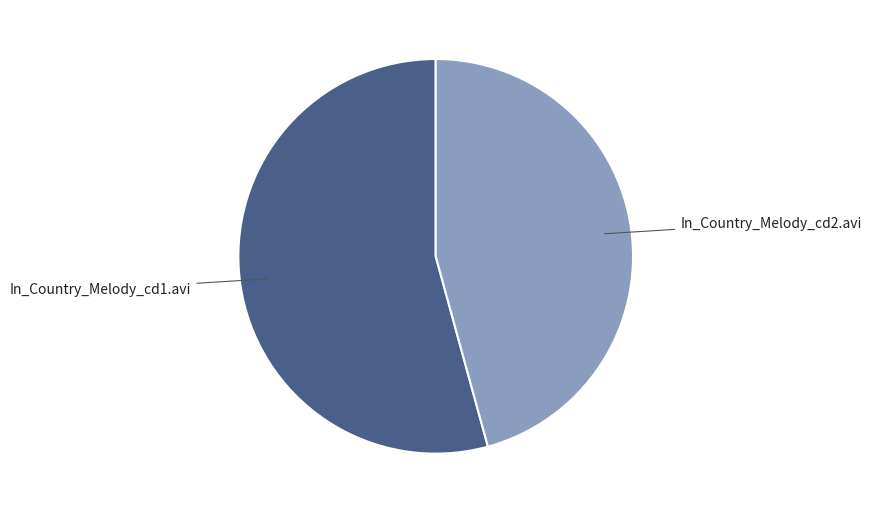

Is there a majority slice in this chart?

Yes